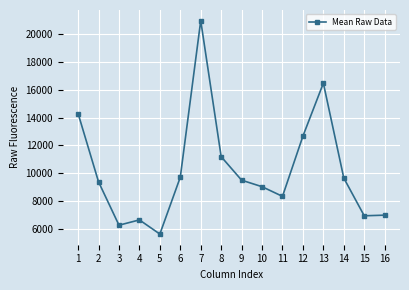

What is the difference between the values at 4 and 1?

7664.7